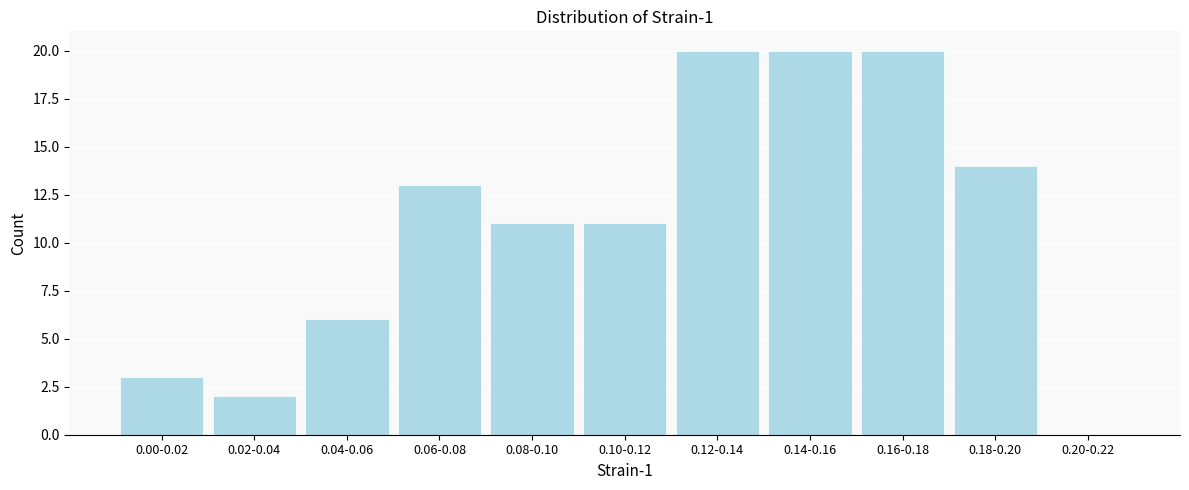

Reading right to left, transcribe all the data shown in this chart.

0.20-0.22=0	0.18-0.20=14	0.16-0.18=20	0.14-0.16=20	0.12-0.14=20	0.10-0.12=11	0.08-0.10=11	0.06-0.08=13	0.04-0.06=6	0.02-0.04=2	0.00-0.02=3